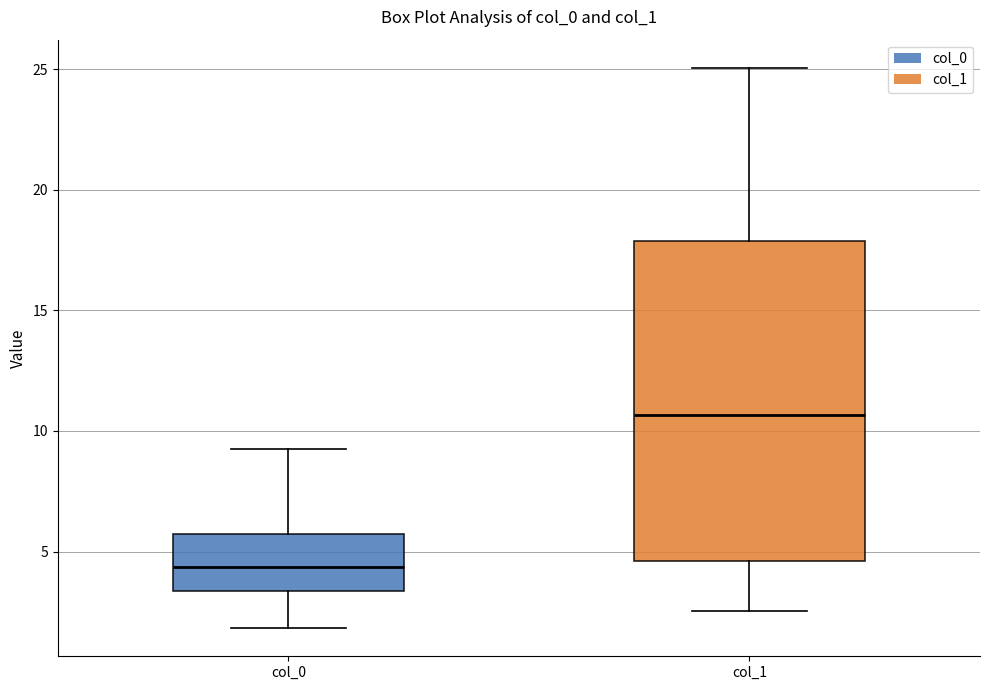

Which box has the lowest median line?

col_0